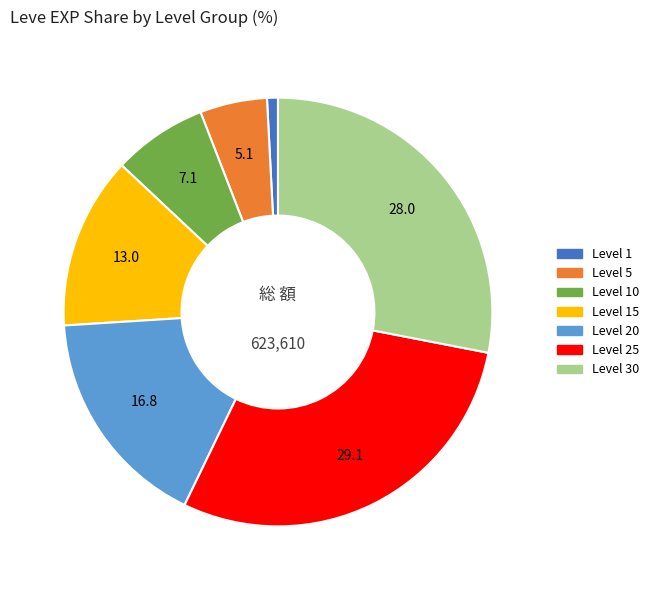

Is there any slice that represents more than half of the pie?

No